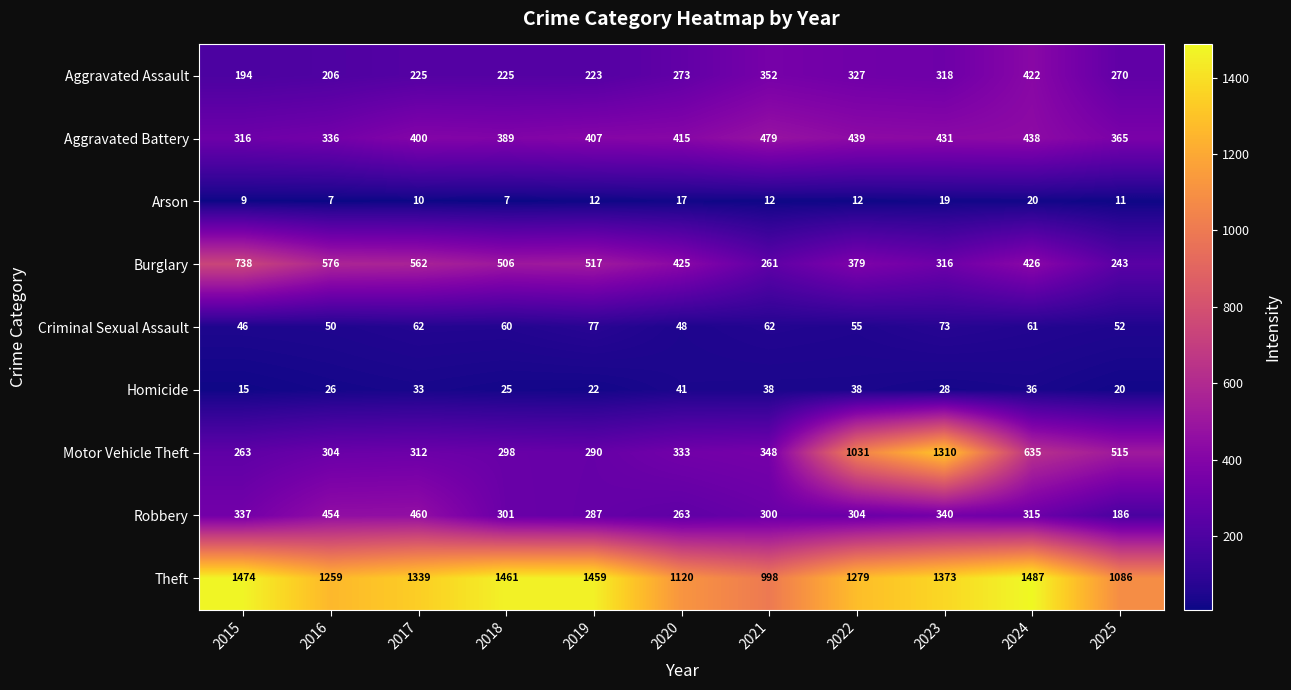

Which series changed the most between 2015 and 2021?

Burglary